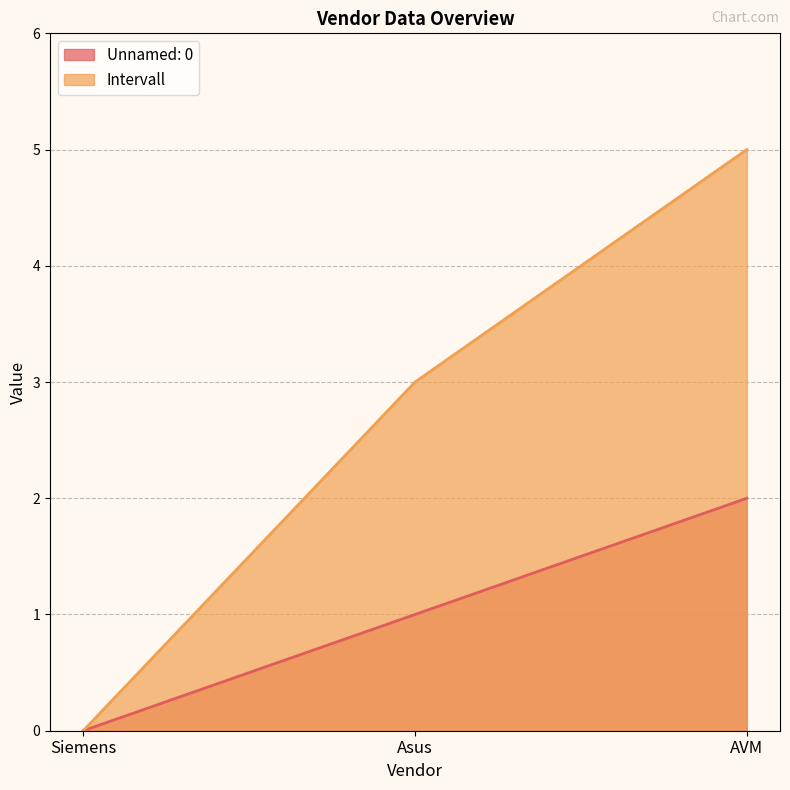

What is the difference between the second highest and minimum values in the Unnamed: 0 series?

1